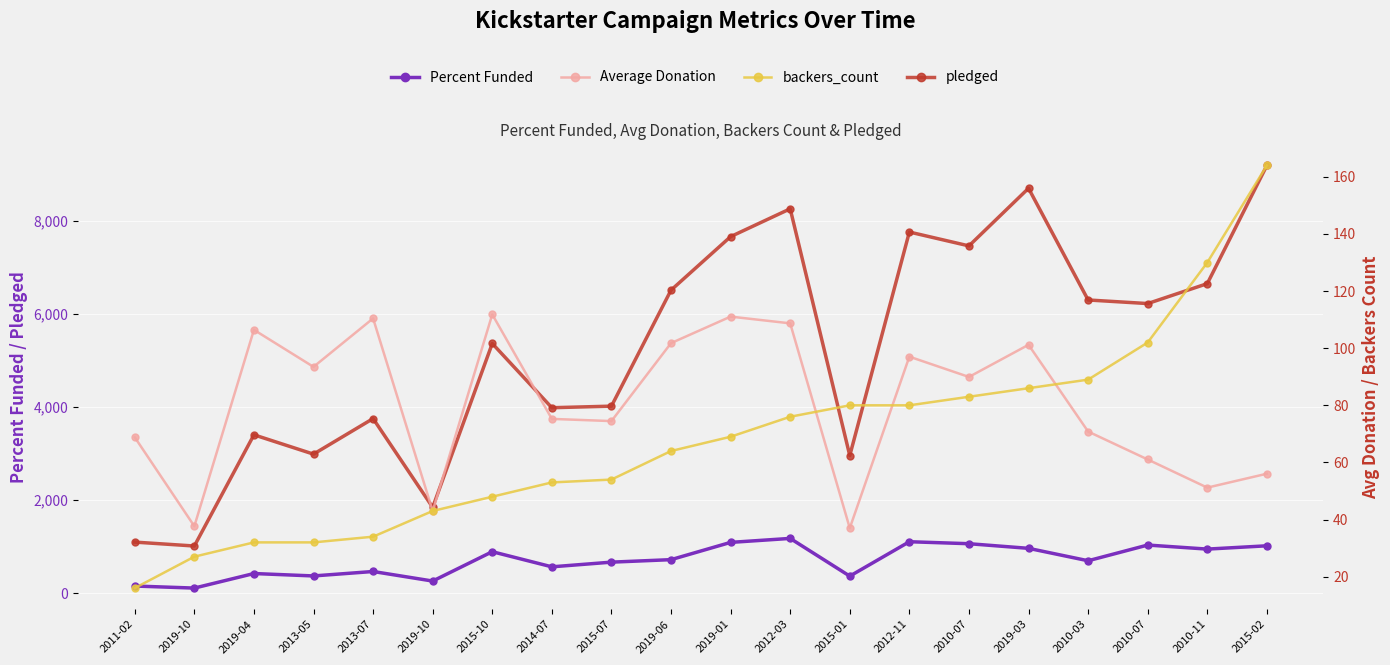

In Average Donation, how many points are higher than both neighbors (excluding endpoints)?

6